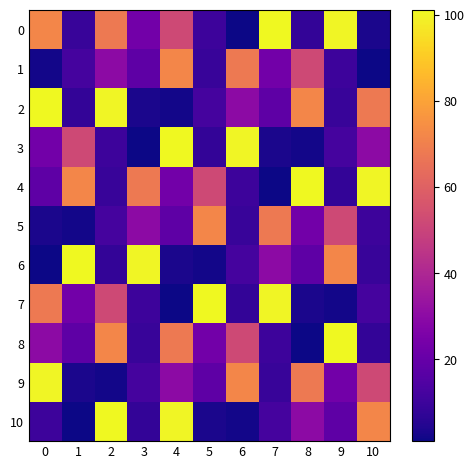

What is the total value across all series at 8?

378